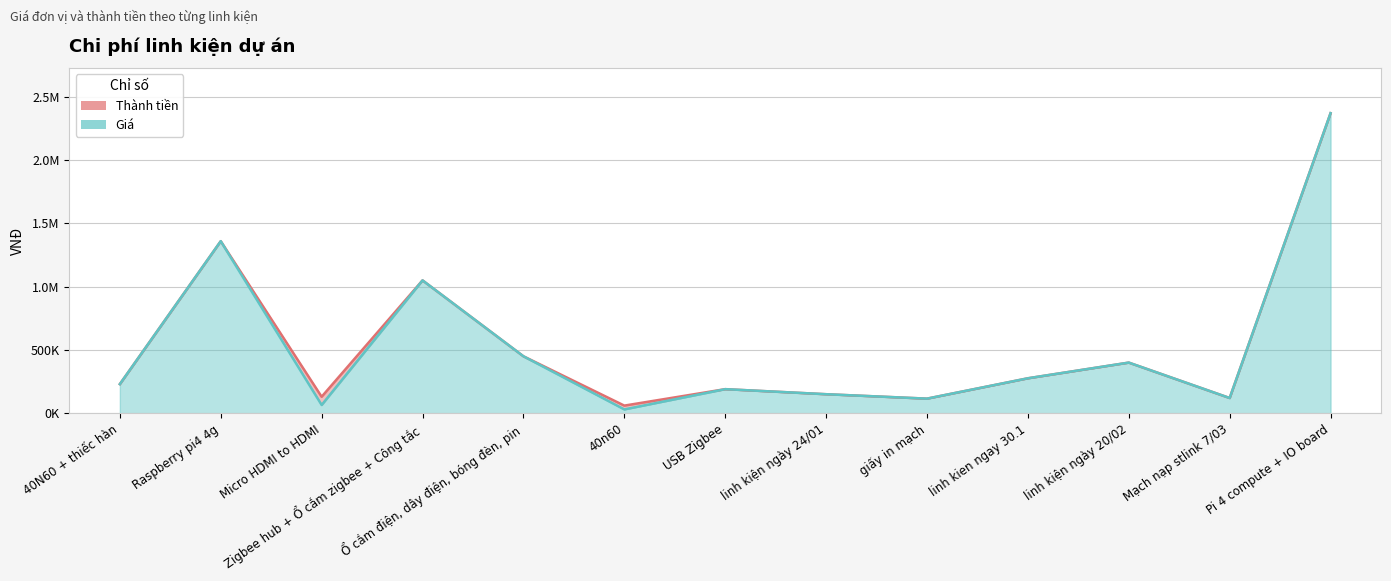

What is the label of the 6th point from the left?

40n60